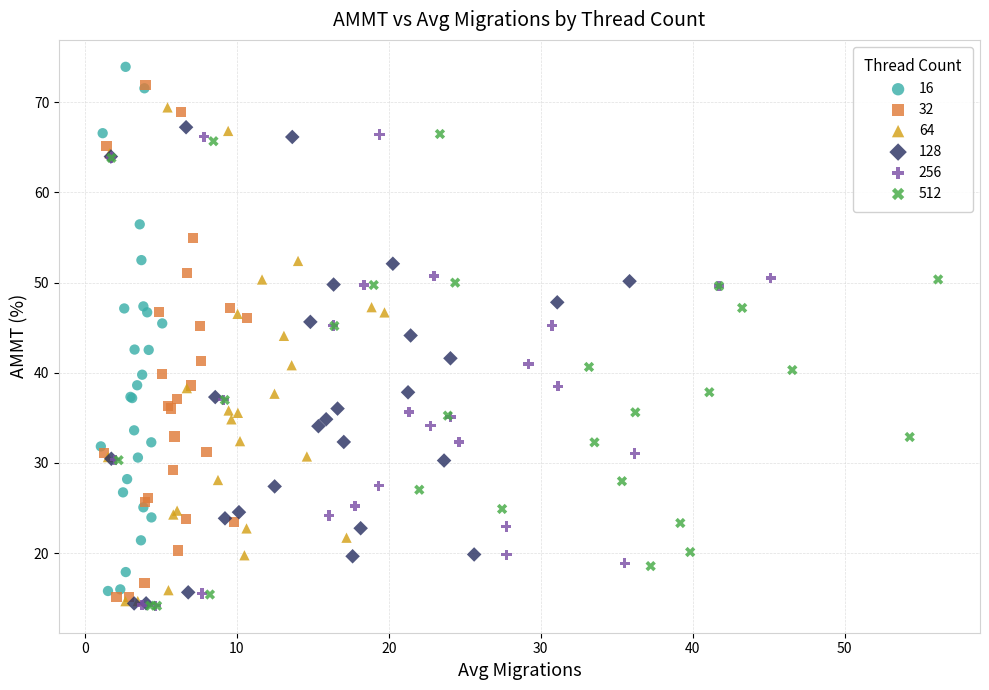

Which series has the largest Y range (max minus min)?

16